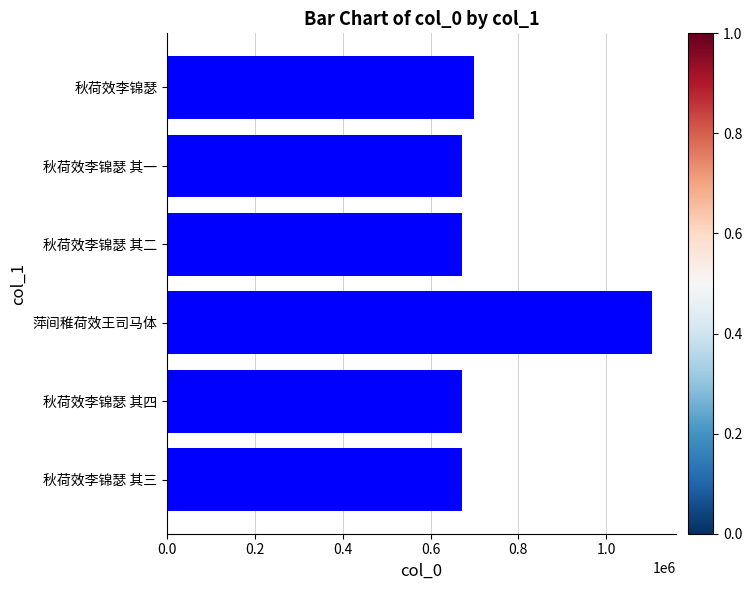

Approximately how many times larger is the value at 秋荷效李锦瑟 其四 compared to 秋荷效李锦瑟 其一?

1.0